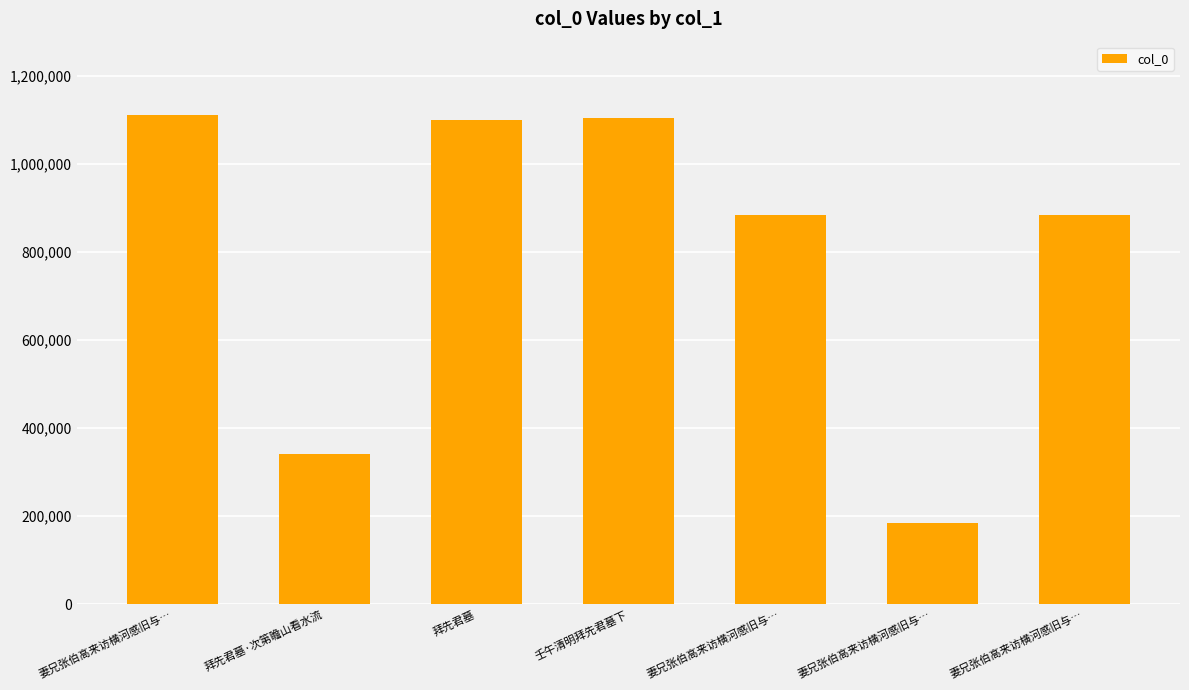

Does the chart contain any negative values?

No